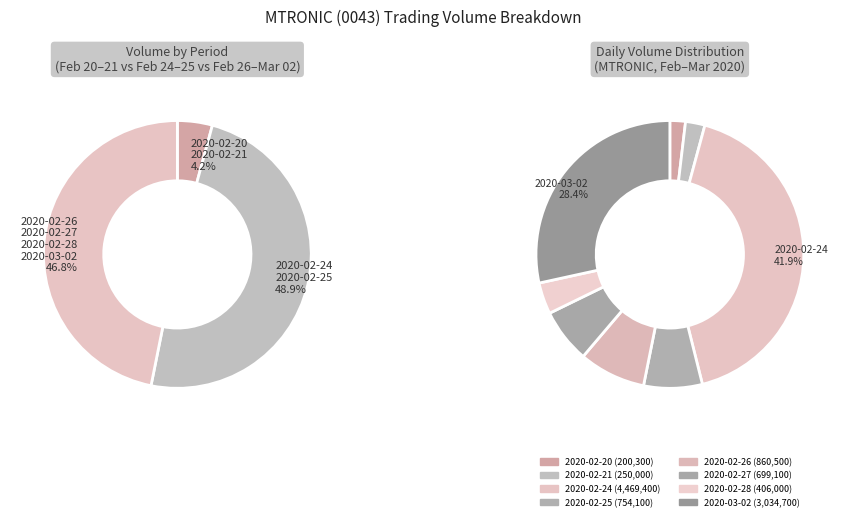

Does 2020-02-27 account for over 50% of the chart?

No